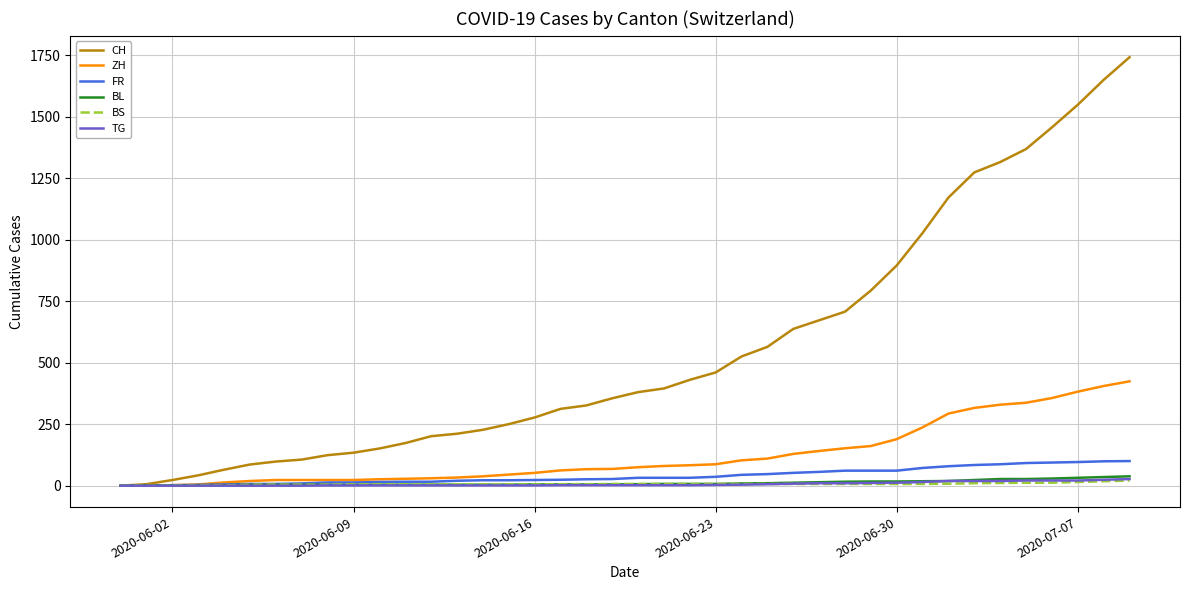

What is the difference between the maximum and minimum values in the BL series?

38